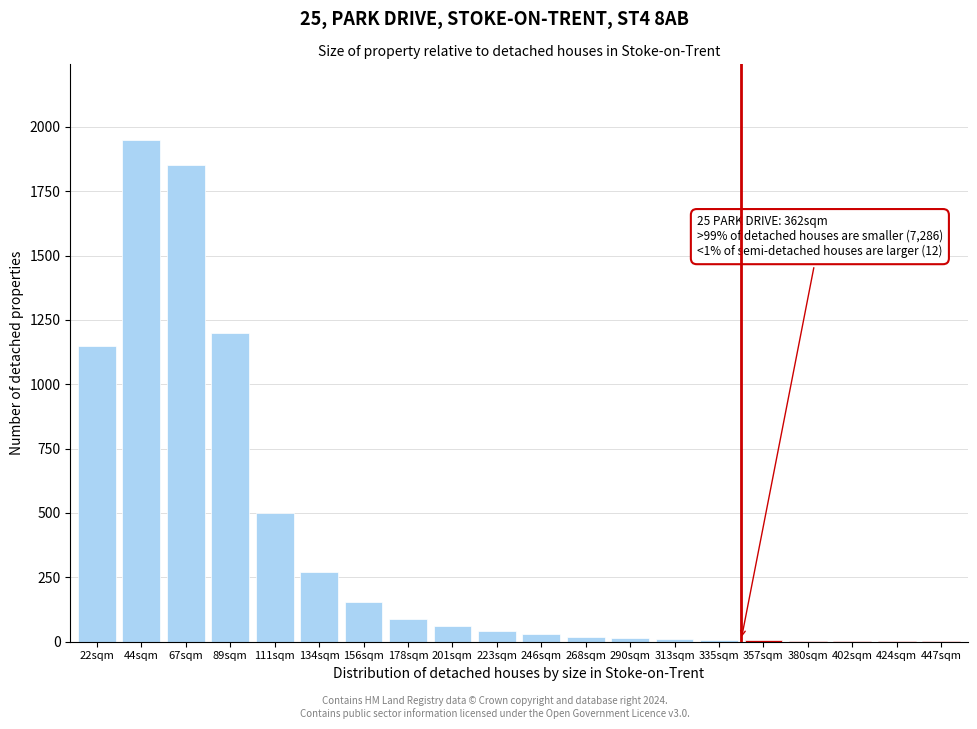

What is the sum of all values?

7364